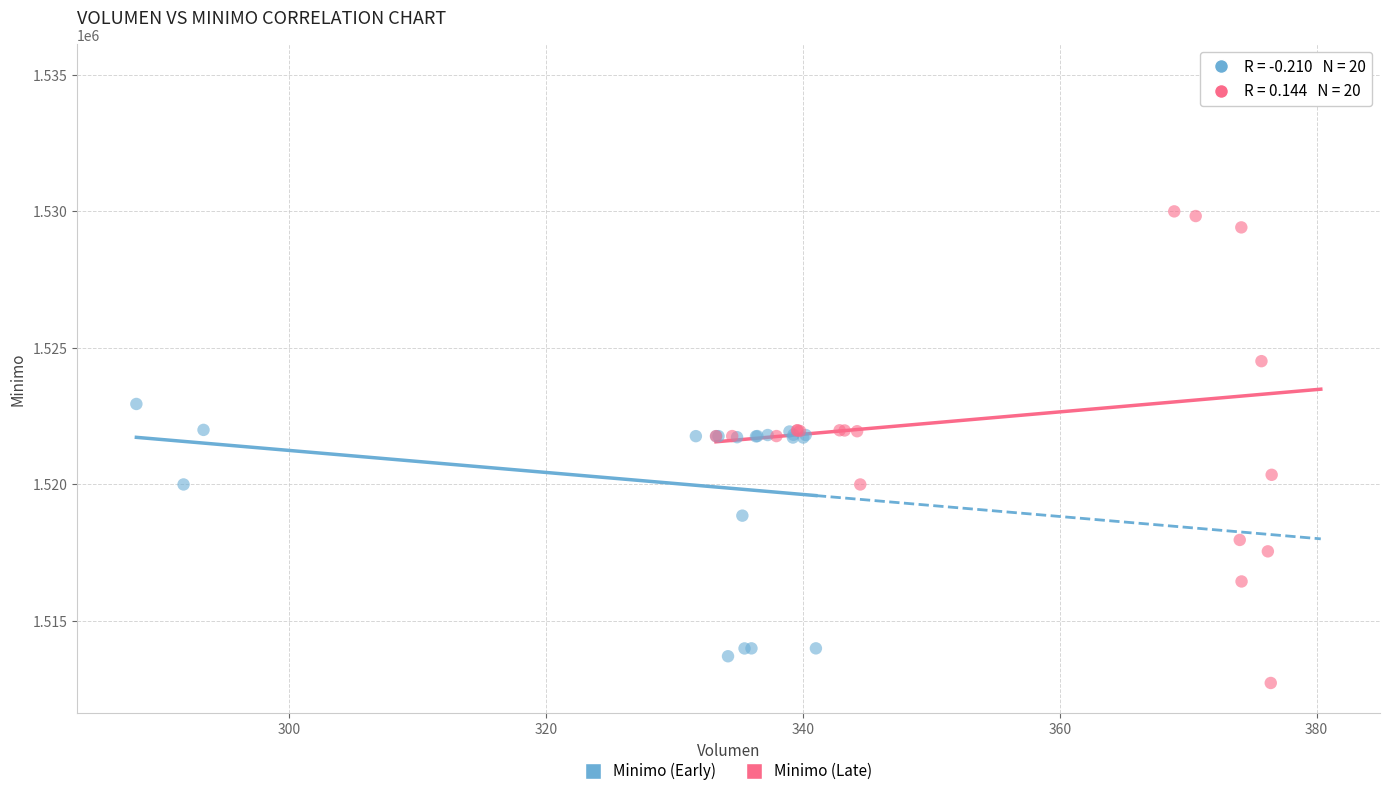

Which series has the largest Y range (max minus min)?

Minimo (Late)